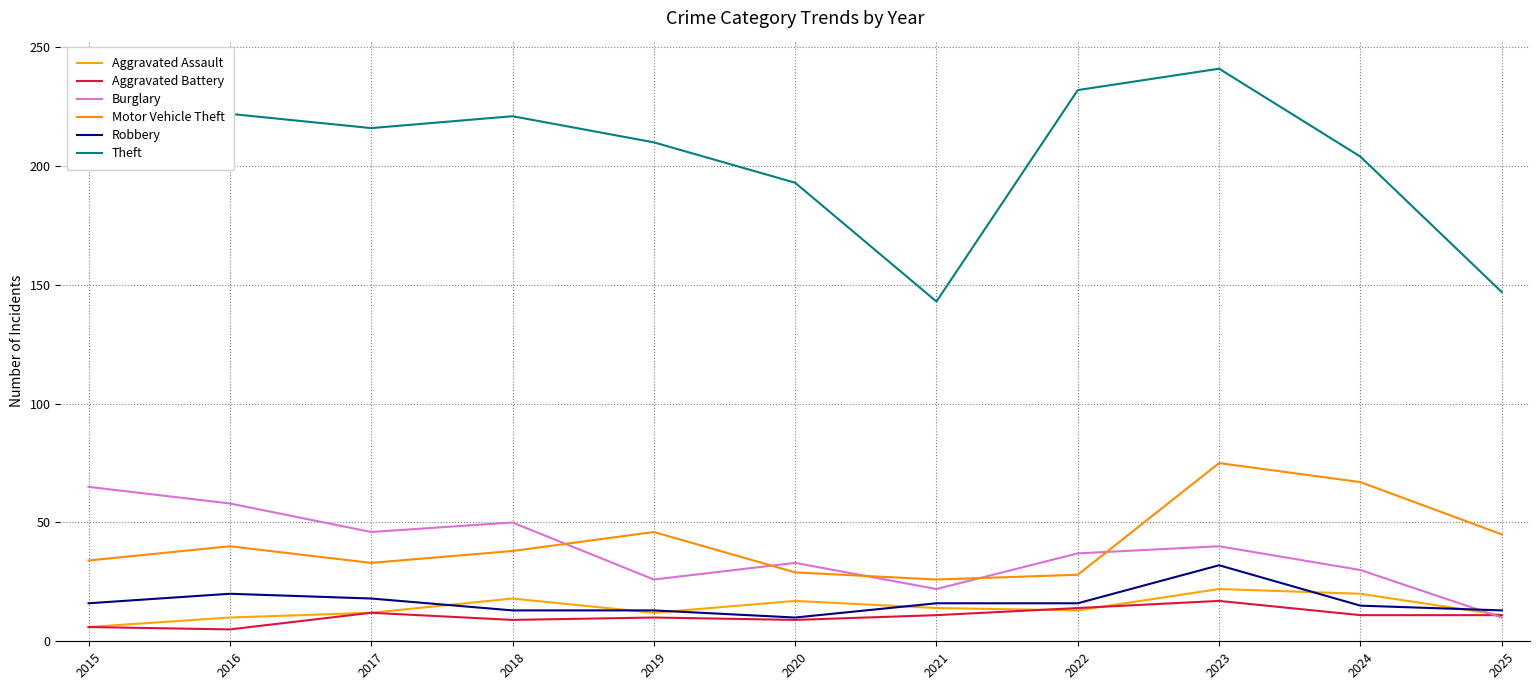

List the series in order of their peak value, lowest first.

Aggravated Battery, Aggravated Assault, Robbery, Burglary, Motor Vehicle Theft, Theft